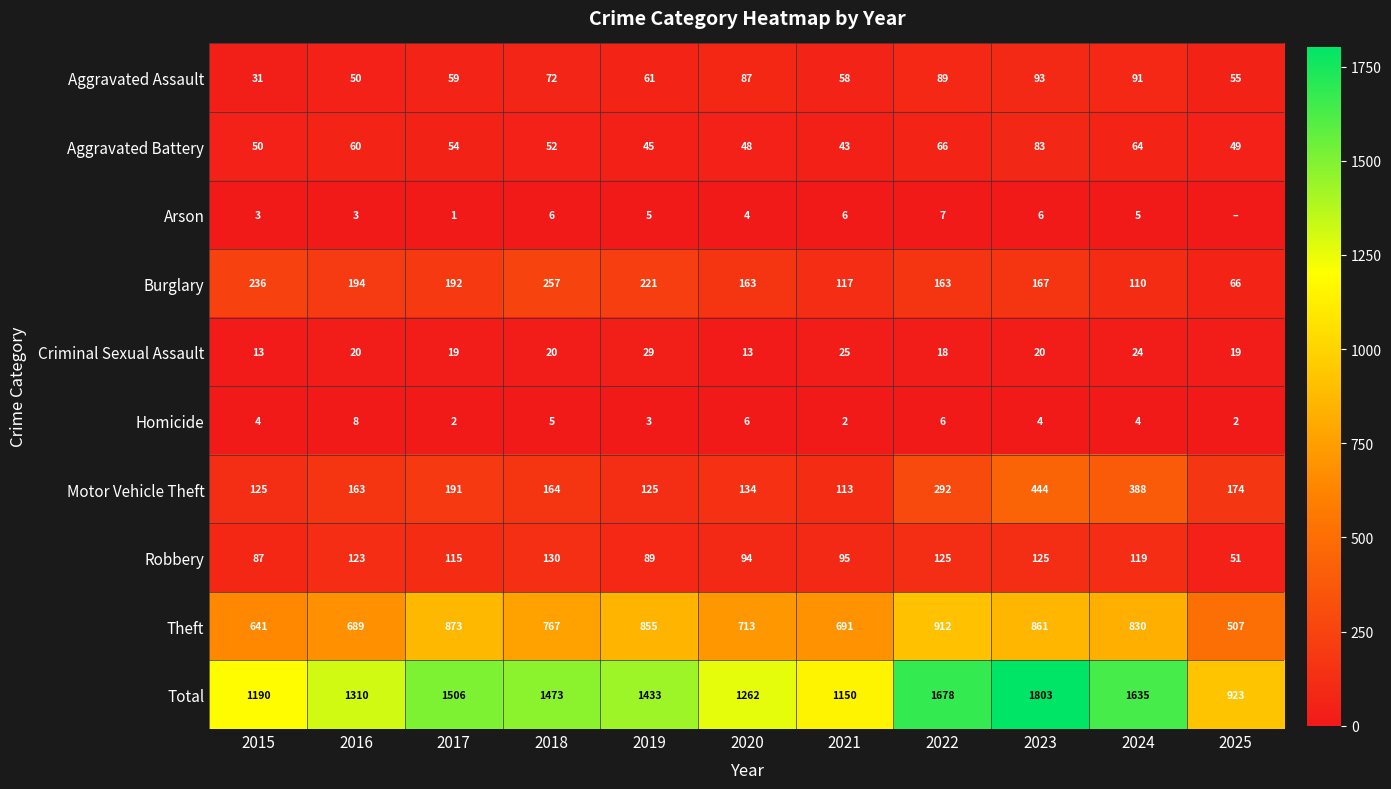

Rank the categories by Aggravated Assault value from highest to lowest.

2023, 2024, 2022, 2020, 2018, 2019, 2017, 2021, 2025, 2016, 2015